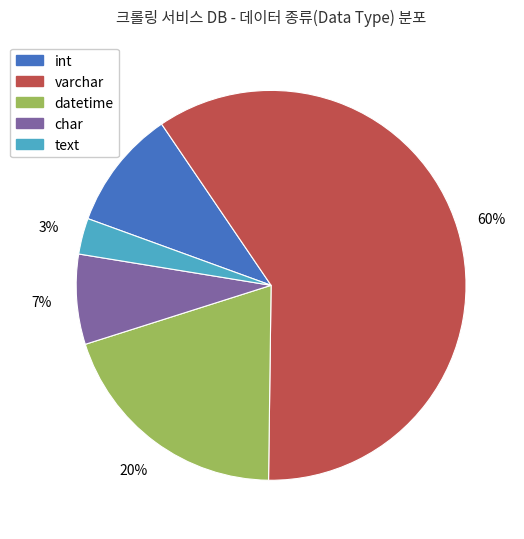

To the nearest percent, what portion does char represent?

7%